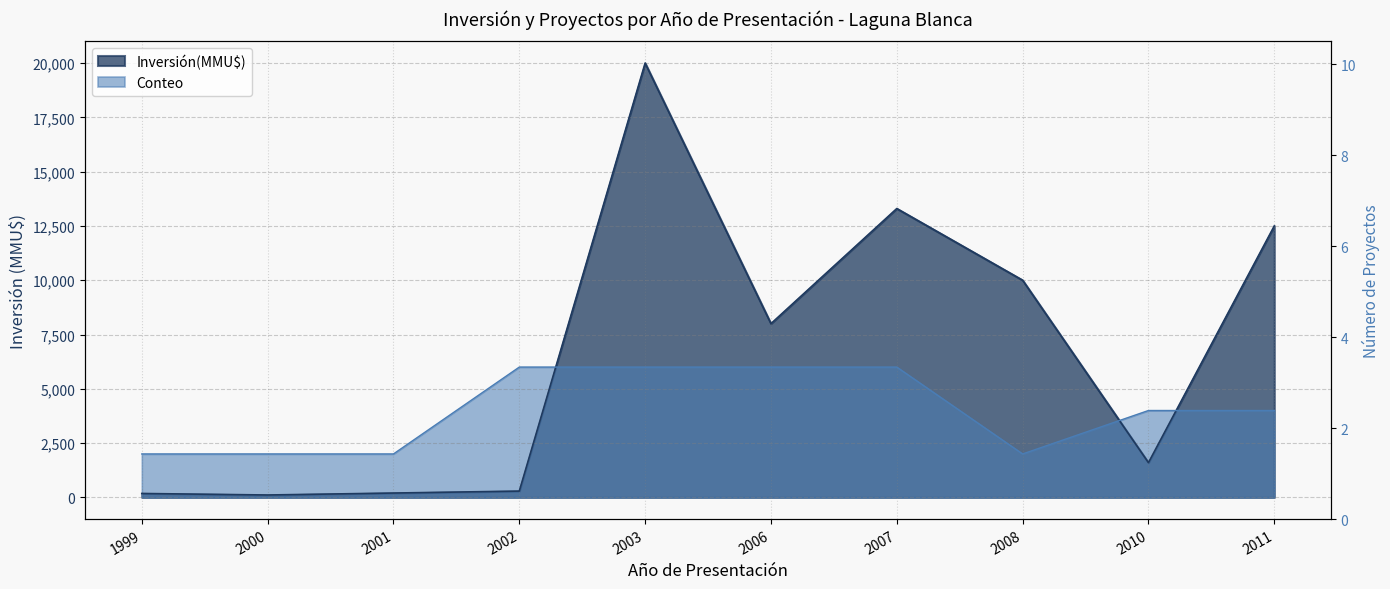

Does the chart display data point markers on the line(s)?

No